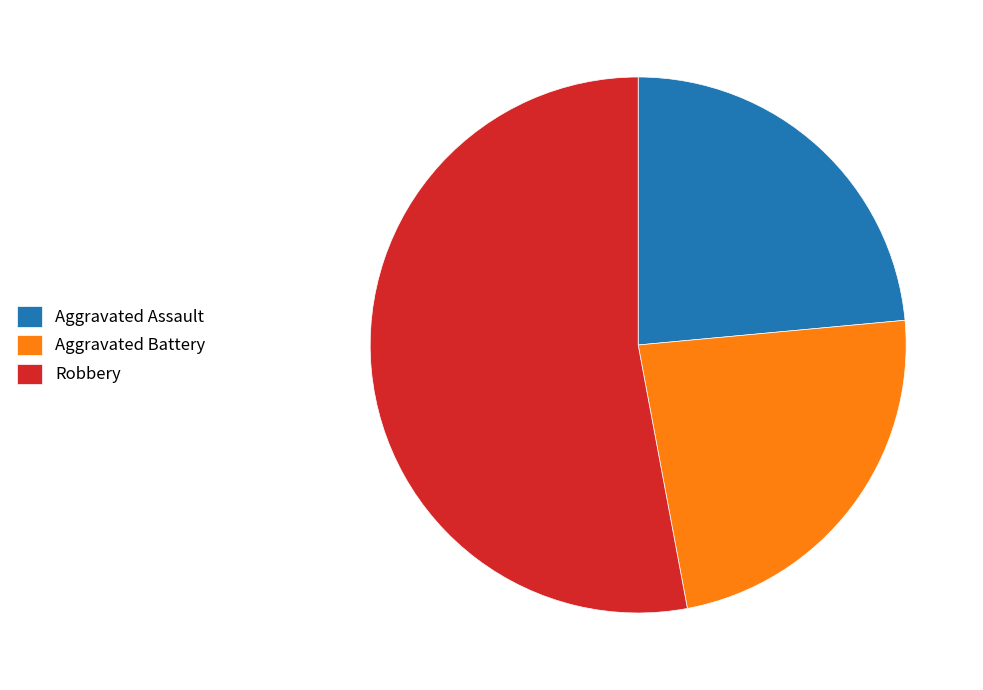

Combined, do Aggravated Assault and Aggravated Battery account for over 50%?

No